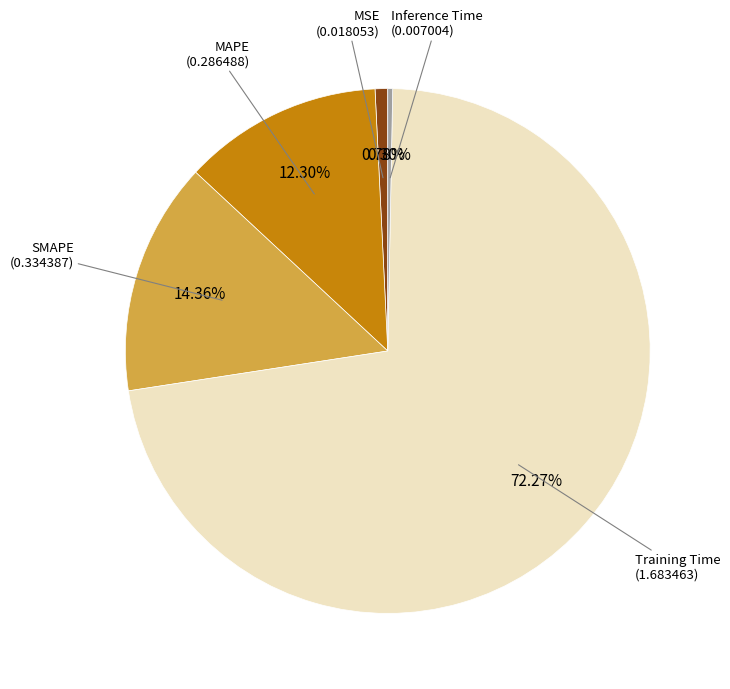

Does any single category account for the majority?

Yes